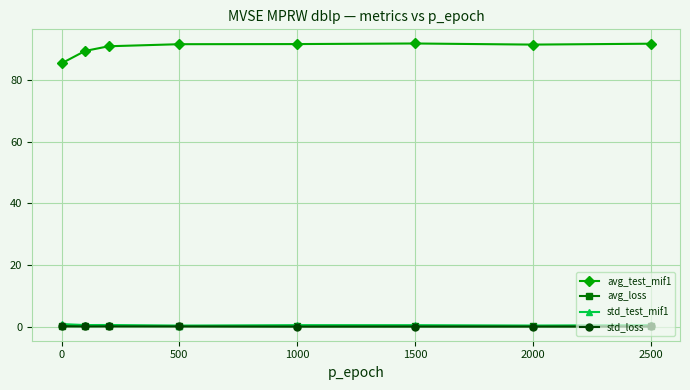

At how many categories does at least one series exceed 27?

8